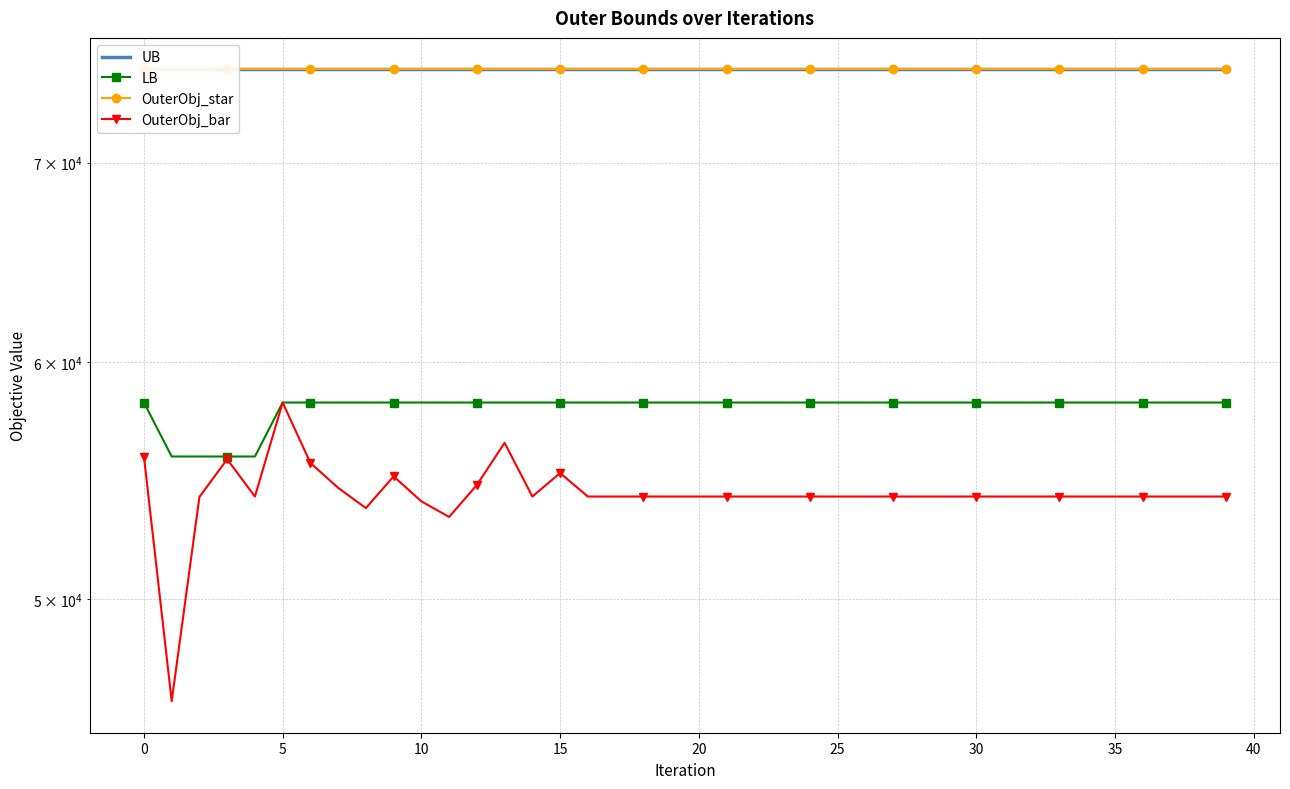

Does the chart have visible grid lines?

Yes